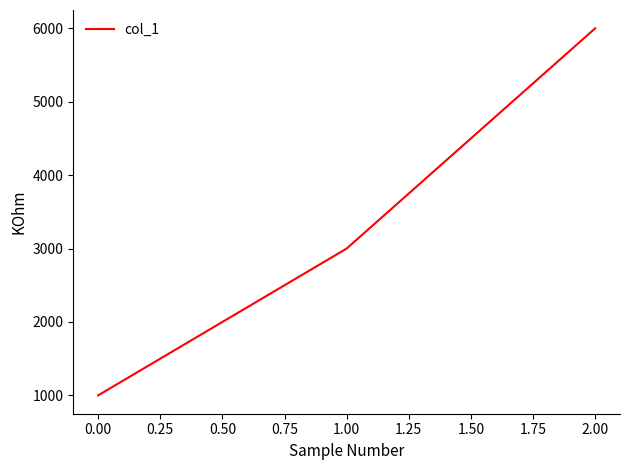

What is the minimum value shown in the chart?

1000